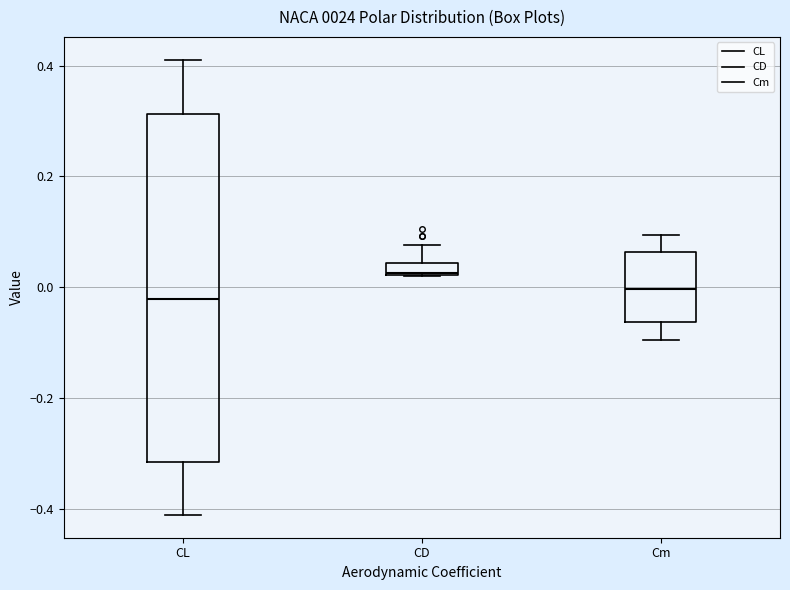

Where does the lower whisker of the box for CL end on the y-axis? The values are not printed on the chart, so give them approximately, as read against the axis.

-0.42